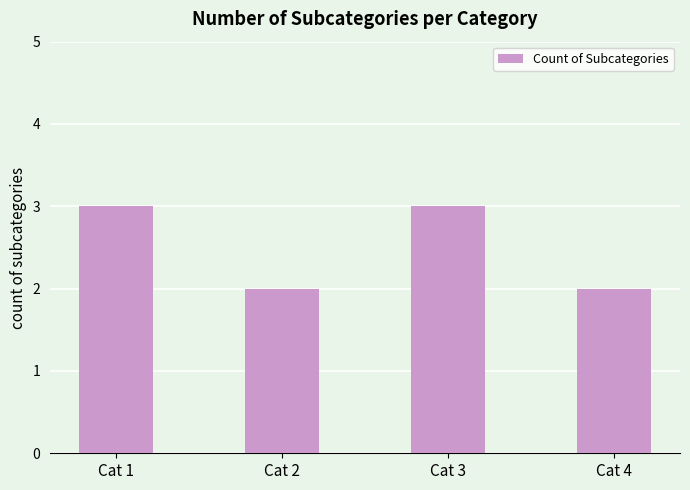

Is it true that the value at Cat 4 is 2?

True